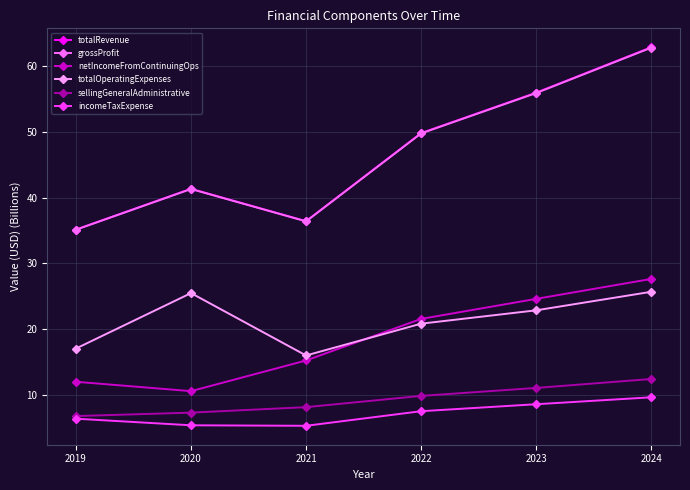

What is the total value across all series at 2022?

159.2